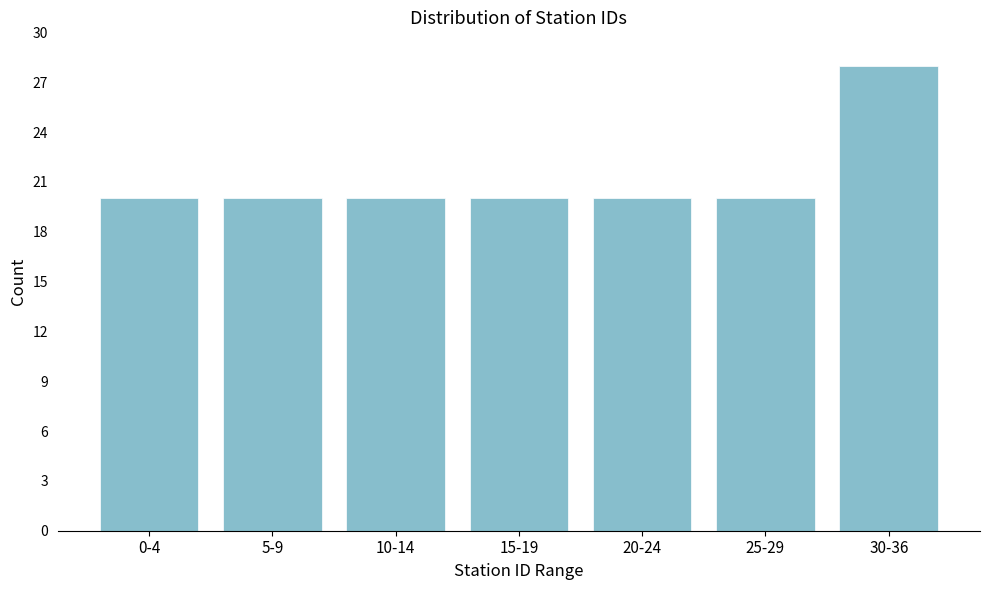

Reading left to right, transcribe all the data shown in this chart.

0-4=20	5-9=20	10-14=20	15-19=20	20-24=20	25-29=20	30-36=28